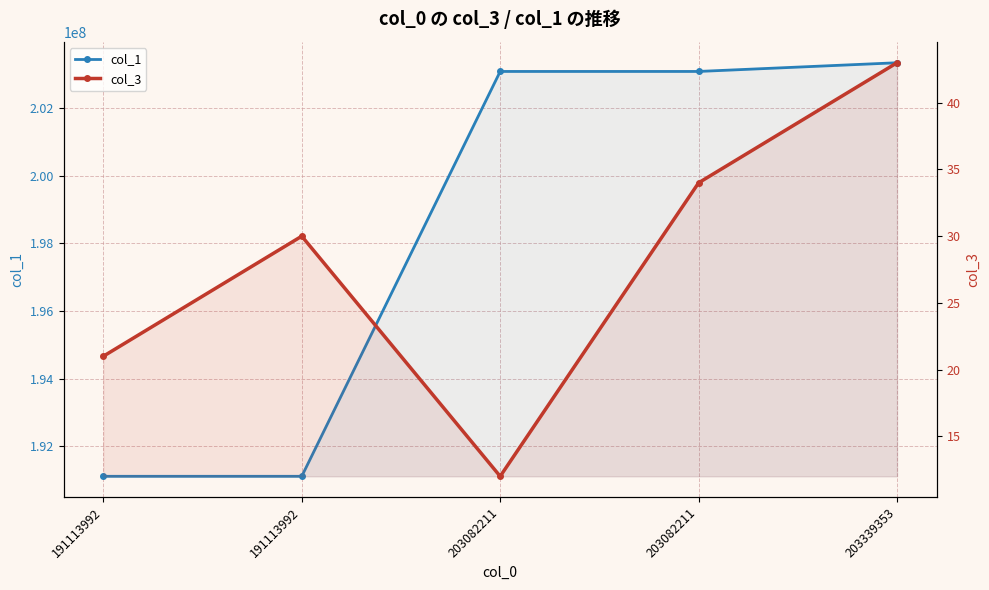

Reading left to right, extract all data points from this chart.

col_1: 191113992=191113983	191113992=191113983	203082211=203082202	203082211=203082202	203339353=203339343
col_3: 191113992=21	191113992=30	203082211=12	203082211=34	203339353=43